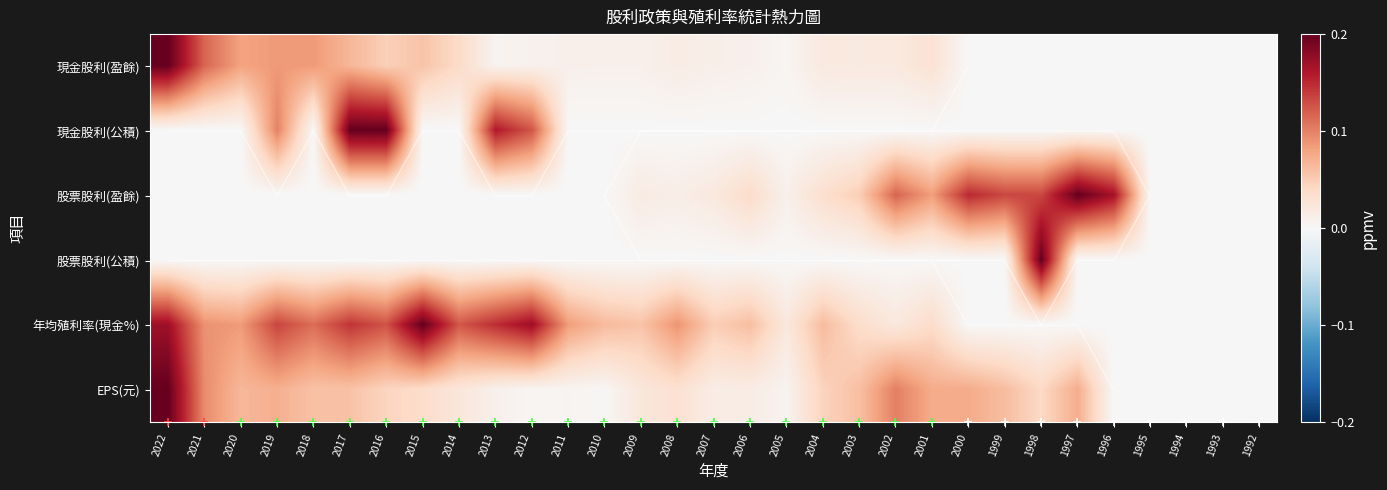

Which has a higher value, 2006 or 2001?

2001